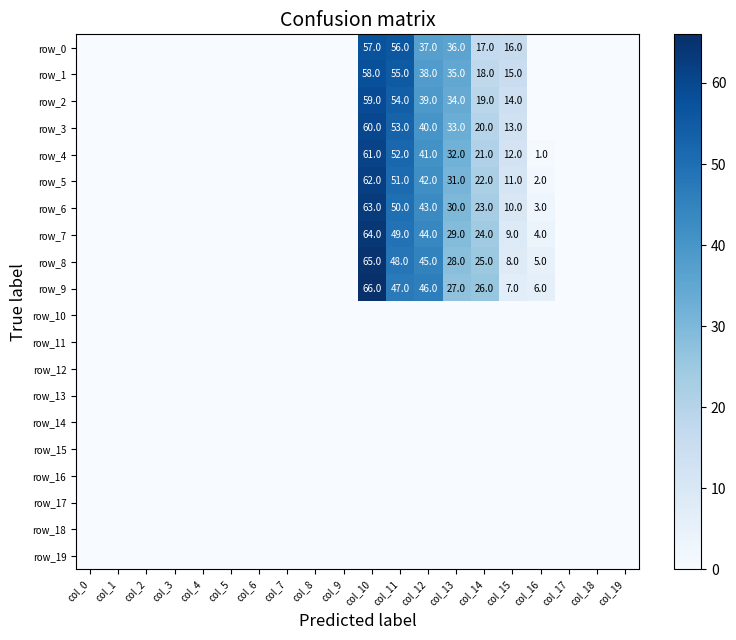

Rank the categories by row_2 value from lowest to highest.

col_0, col_1, col_2, col_3, col_4, col_5, col_6, col_7, col_8, col_9, col_16, col_17, col_18, col_19, col_15, col_14, col_13, col_12, col_11, col_10